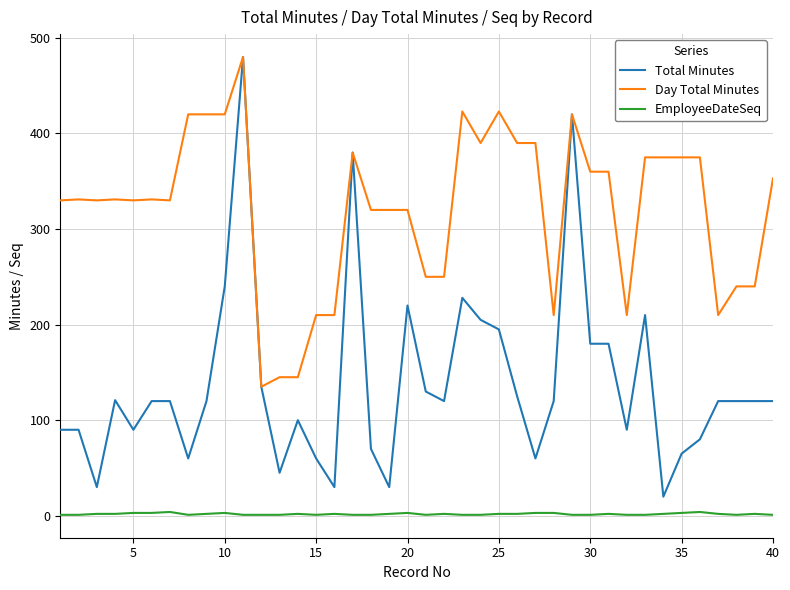

How many categories are shown in the chart?

40